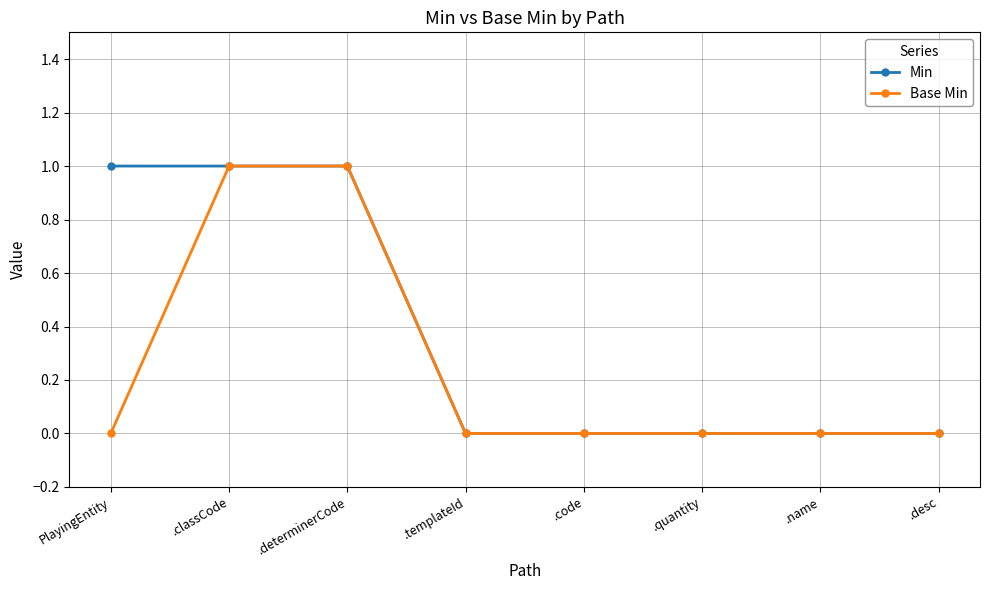

What value does the Base Min series have at .determinerCode?

1